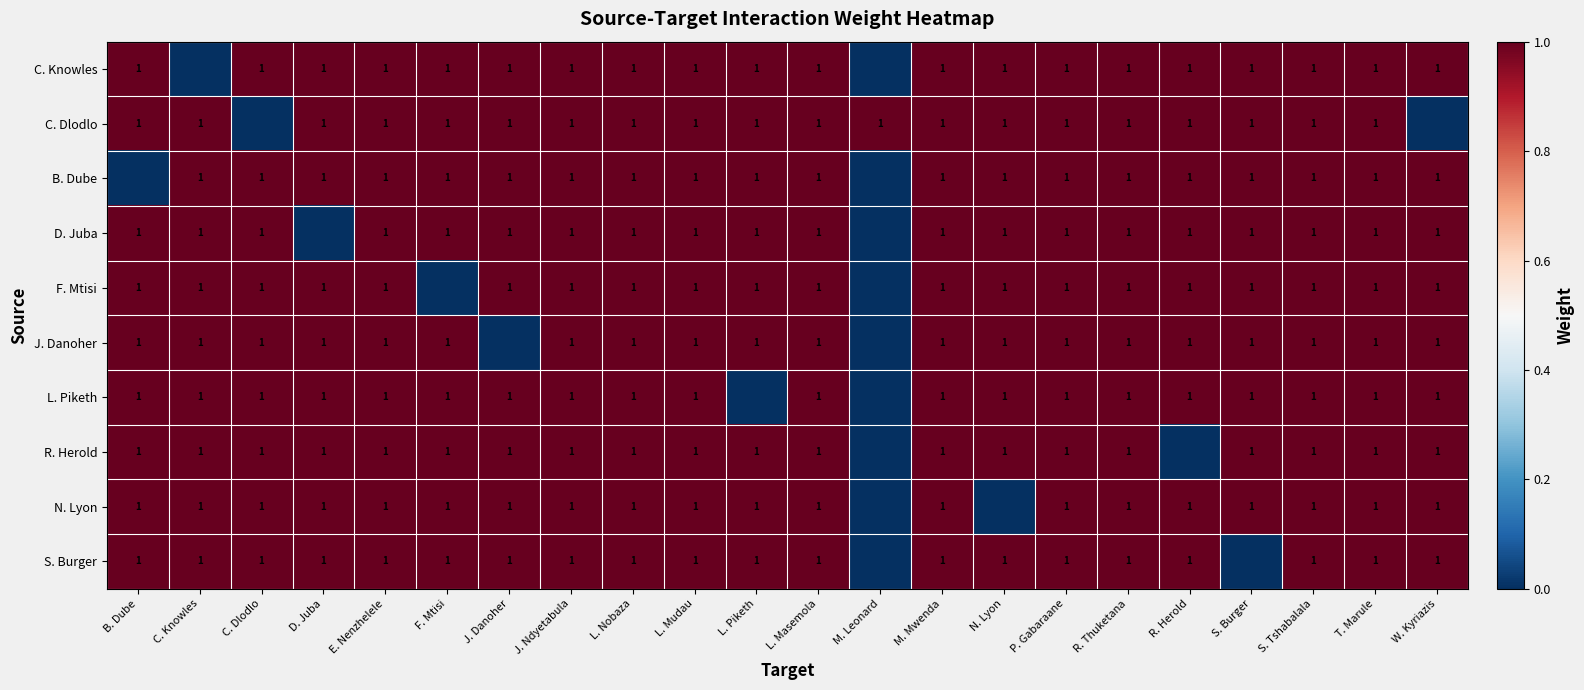

At which category is the sum across all series the highest?

E. Nenzhelele